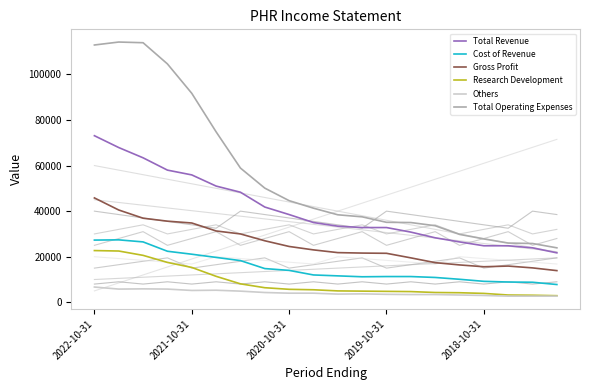

The Others series shows 5280 at 9. True or false?

False